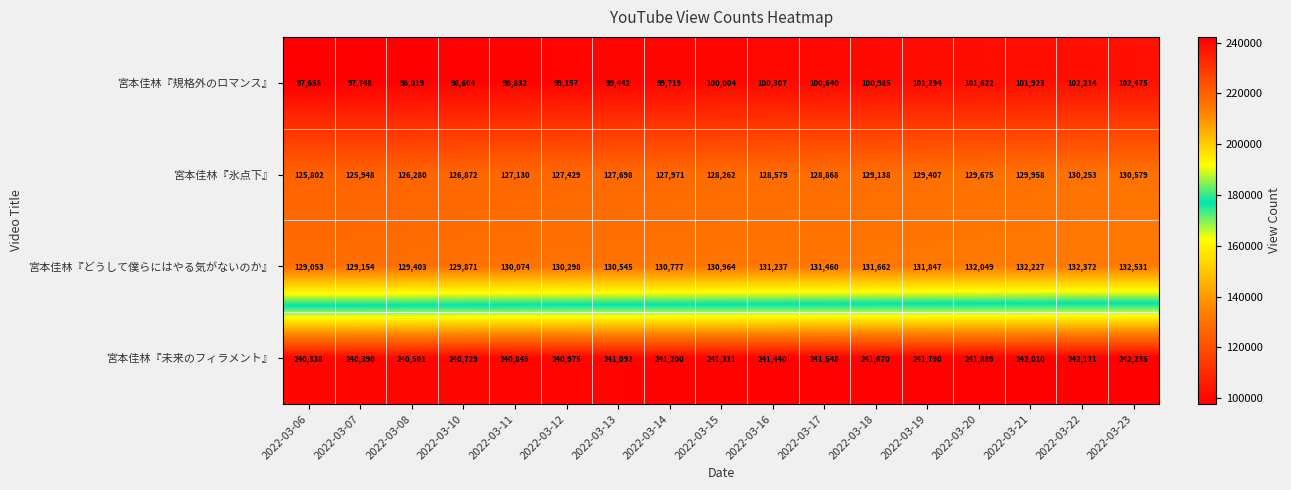

Where is 宮本佳林『氷点下』 nearest to the value 128190?

2022-03-15